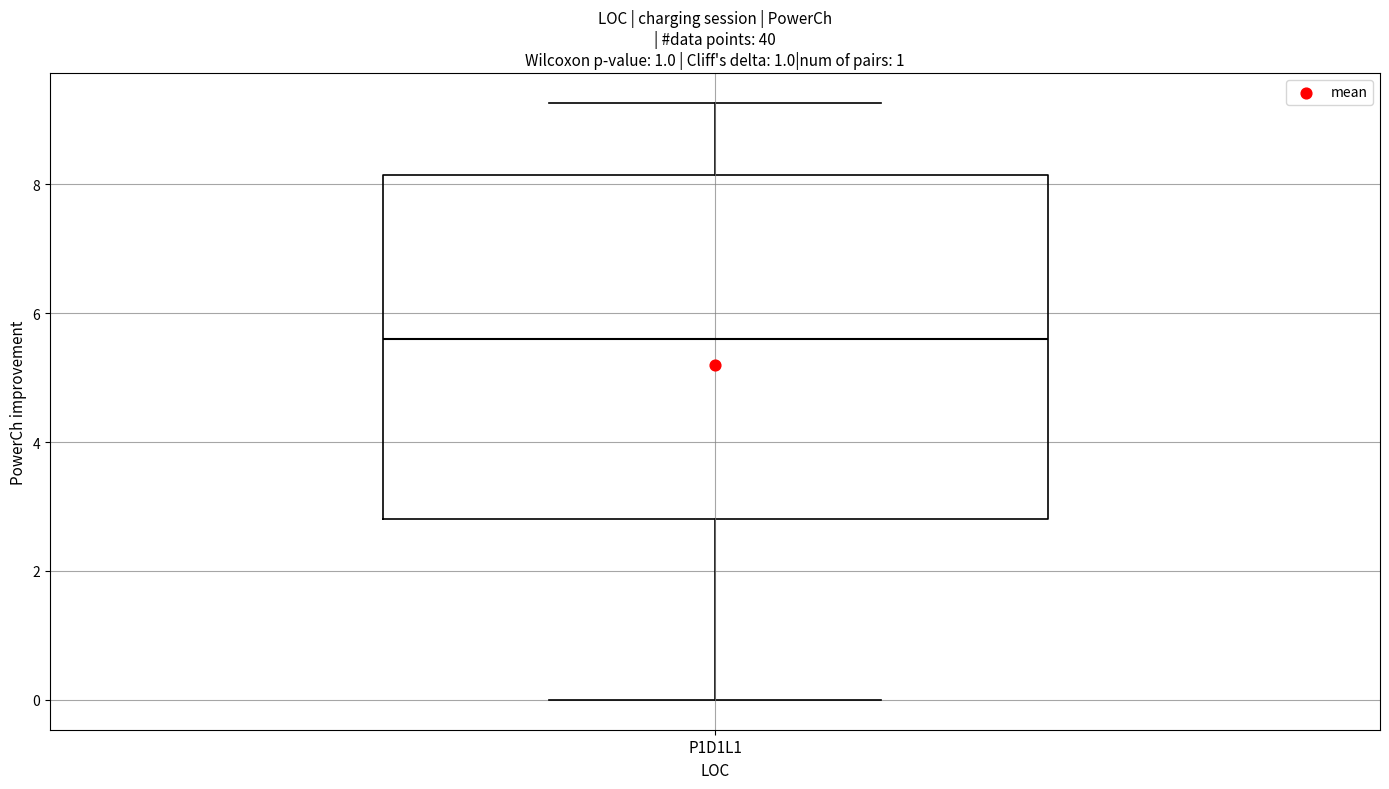

Transcribe this box plot: give where the median line is, the range the box spans, and where the two whiskers end, as read against the y-axis. The values are not printed on the chart, so give them approximately, as read against the axis.

median 5.6, box 2.8 to 8.2, whiskers 0.0 to 9.2